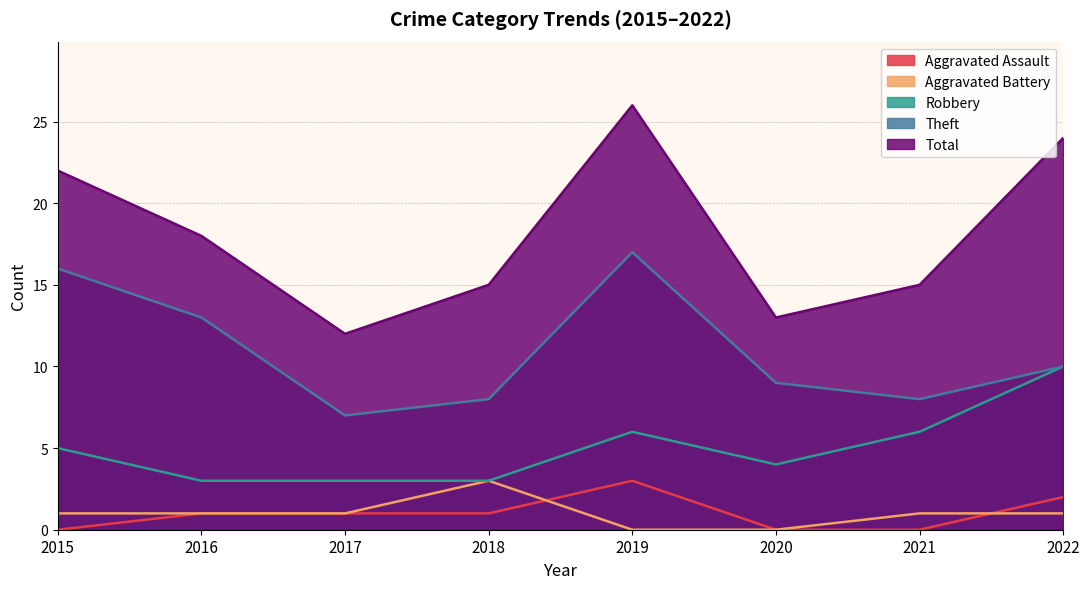

Does the chart display data point markers on the line(s)?

No